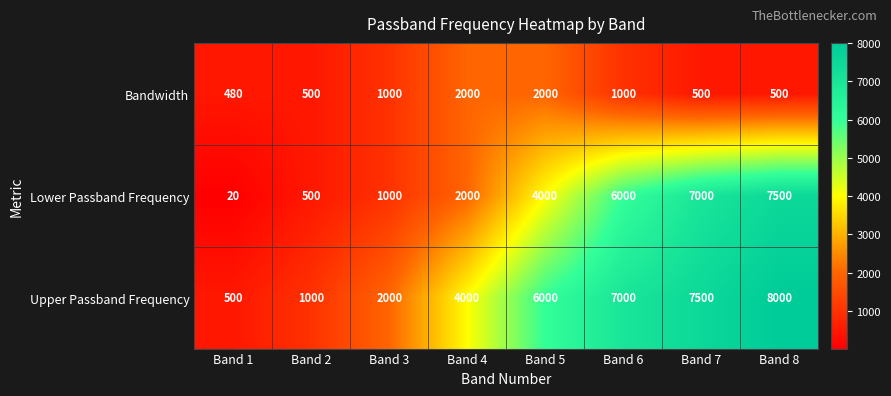

What value does the Bandwidth series have at Band 5, to the nearest 50?

2000